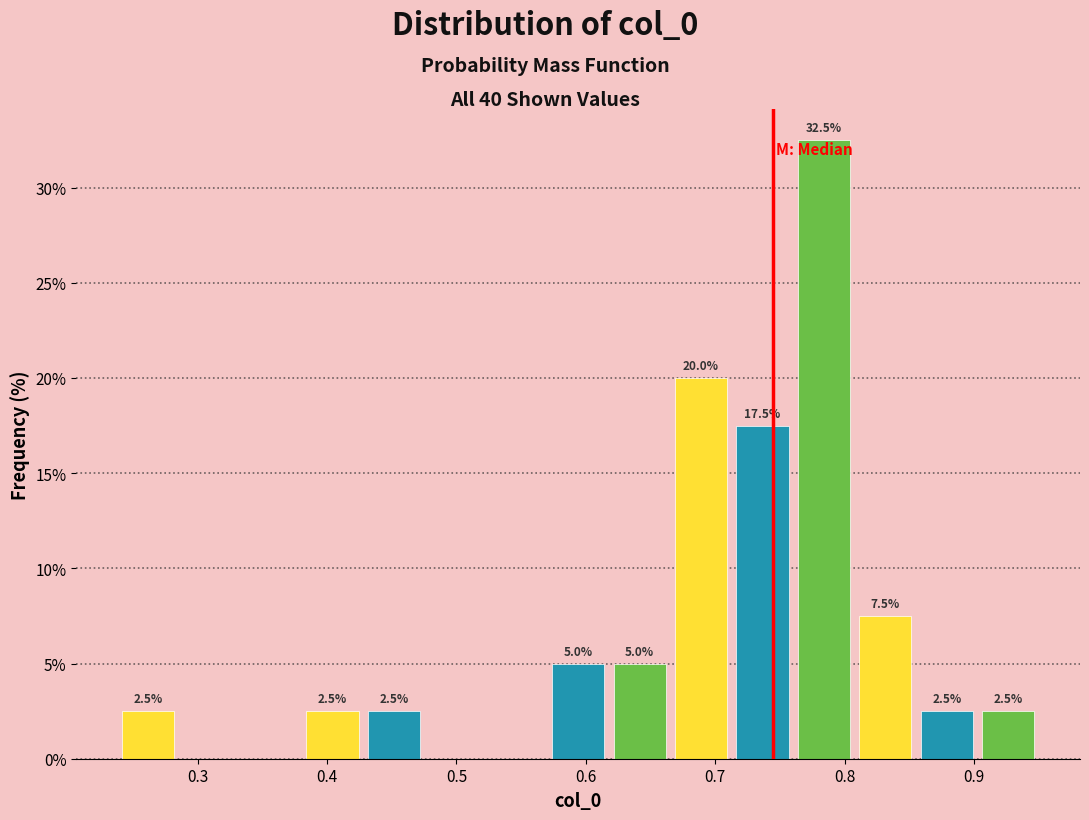

Which range on the x-axis has the tallest bar?

0.76 to 0.81